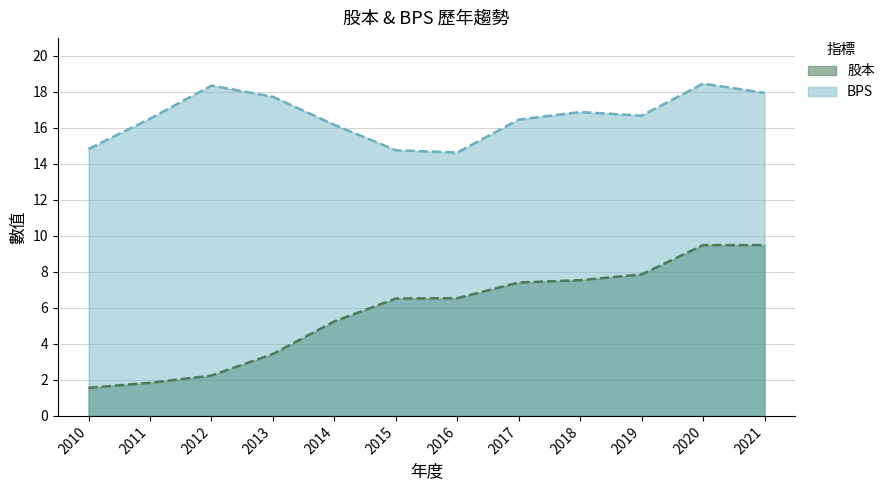

At which label does 股本 reach its peak?

2020